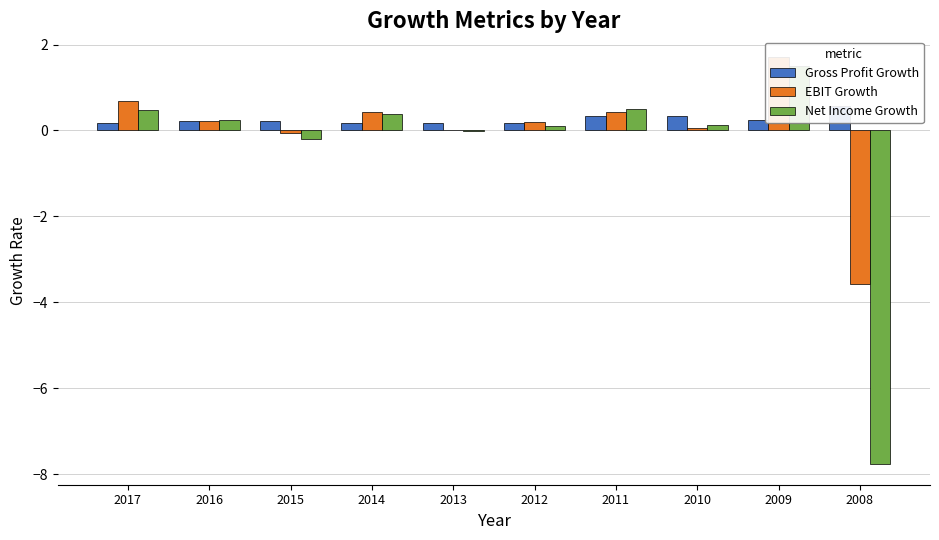

How many positive values does the Net Income Growth series have?

7